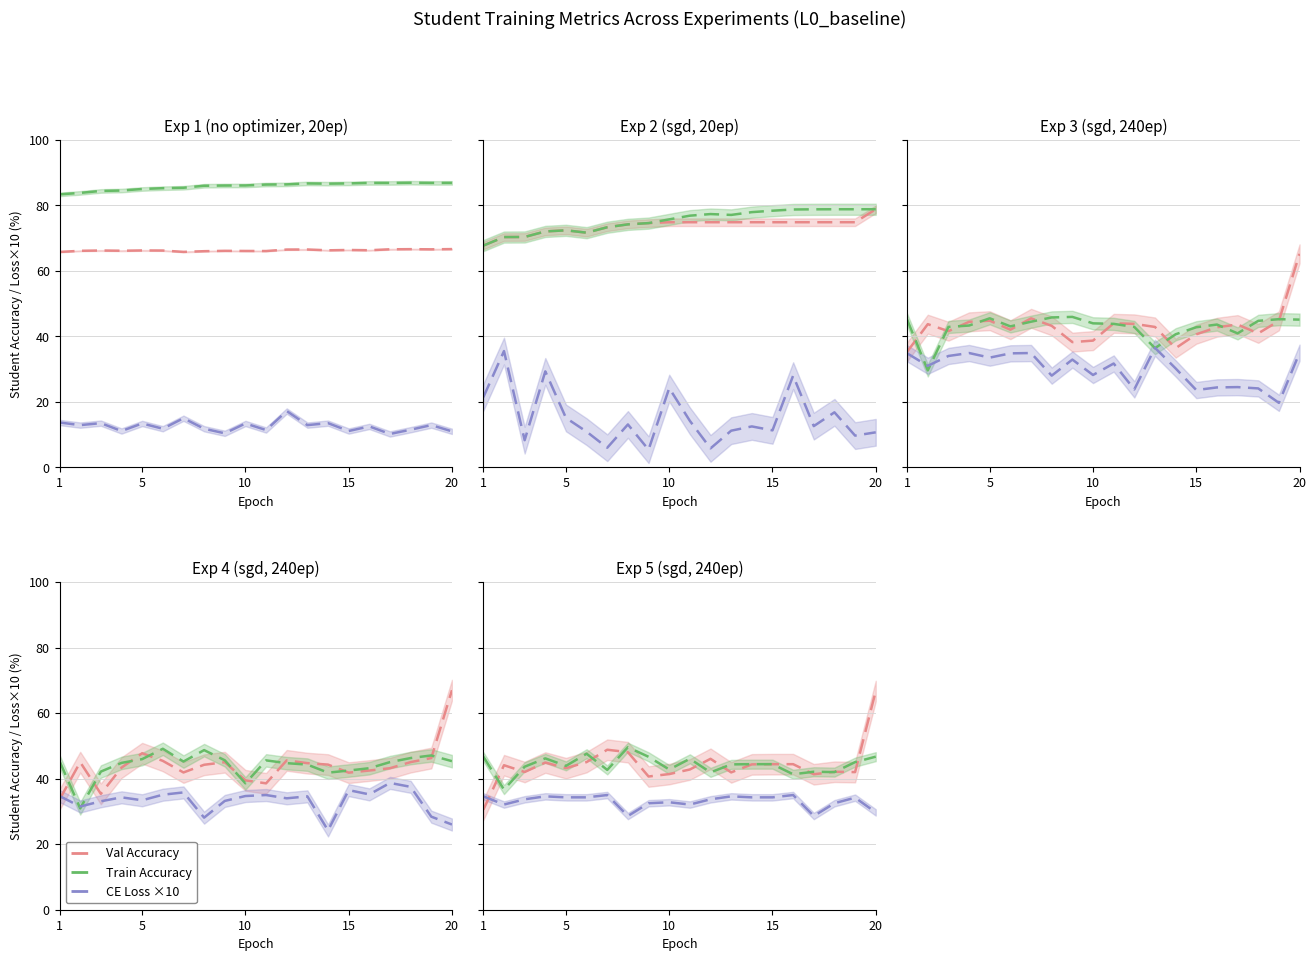

Count the number of categories in the chart.

20